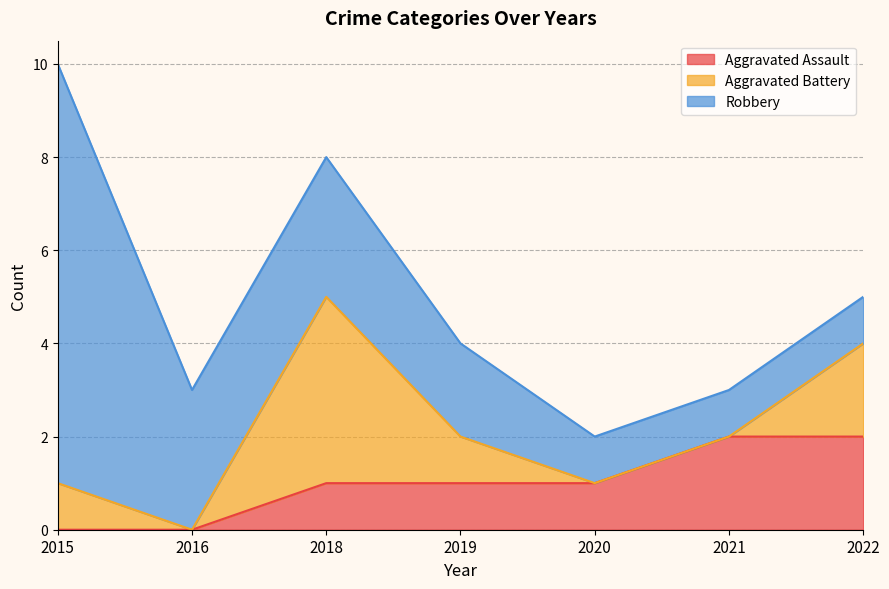

What is the highest value of the Aggravated Assault series?

2